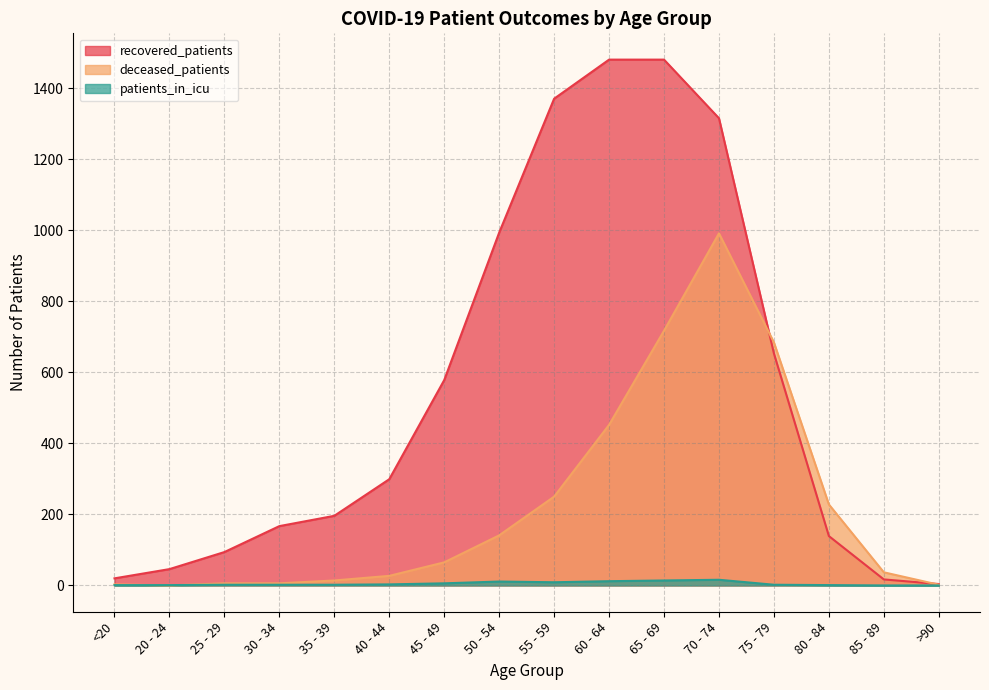

The value of recovered_patients at 55 - 59 is 2255. True or false?

False